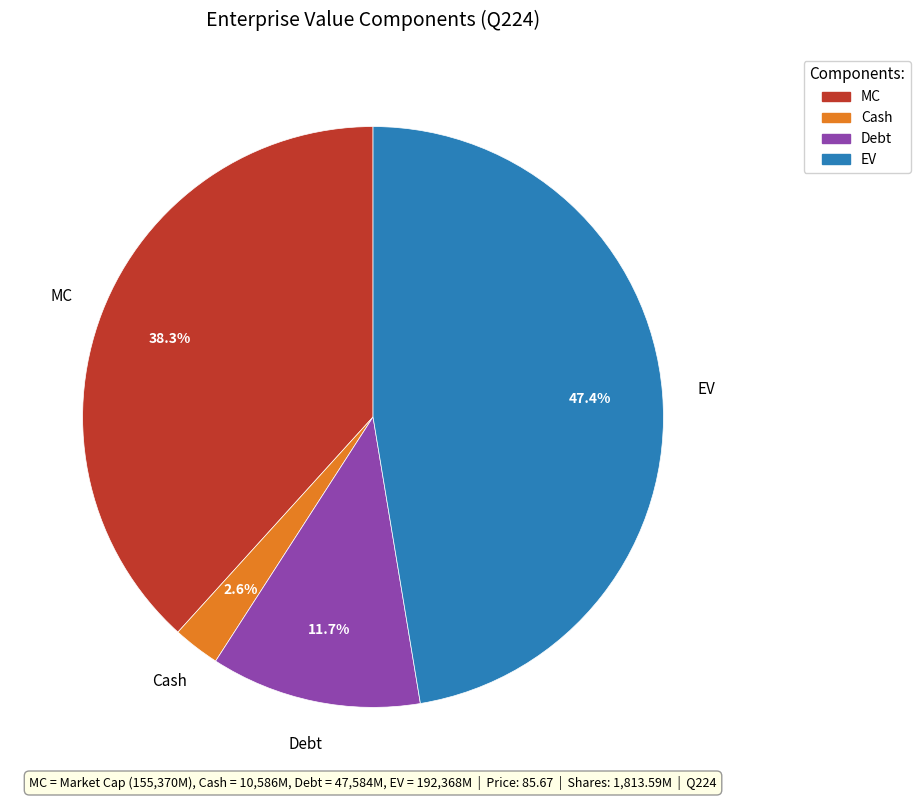

To the nearest percent, what portion does Debt represent?

12%